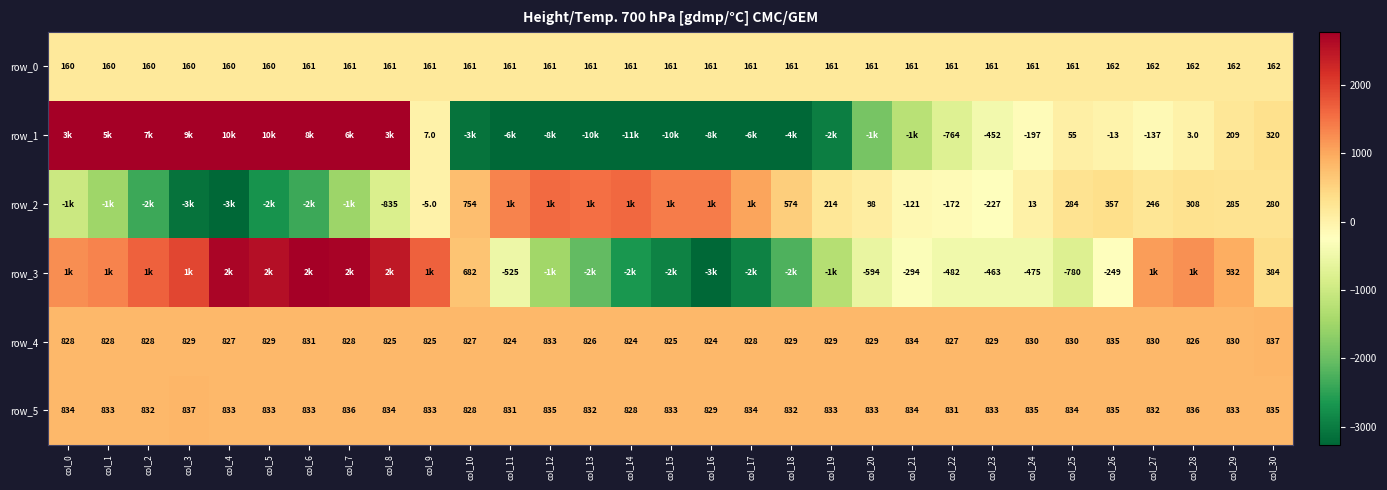

Reading left to right, list all the values displayed in this chart.

row_0: 160.7	160.8	160.8	160.9	160.9	161.0	161.0	161.1	161.1	161.2	161.2	161.3	161.3	161.4	161.4	161.5	161.5	161.6	161.6	161.7	161.8	161.8	161.8	161.9	162.0	162.0	162.0	162.1	162.1	162.2	162.2
row_1: 3983.0	5078.0	7364.0	9197.0	10414.0	10357.0	8480.0	6032.0	3134.0	7.0	-3118.0	-6309.0	-8745.0	-10984.0	-11711.0	-10385.0	-8126.0	-6093.0	-4266.0	-2963.0	-1880.0	-1235.0	-764.0	-452.0	-197.0	55.0	-13.0	-137.0	3.0	209.0	320.0
row_2: -1017.0	-1502.0	-2367.0	-3111.0	-3599.0	-2713.0	-2366.0	-1524.0	-835.0	-5.0	754.0	1342.0	1585.0	1528.0	1595.0	1410.0	1421.0	1046.0	574.0	214.0	98.0	-121.0	-172.0	-227.0	13.0	284.0	357.0	246.0	308.0	285.0	280.0
row_3: 1251.0	1350.0	1667.0	1922.0	2677.0	2562.0	2783.0	2718.0	2451.0	1680.0	682.0	-525.0	-1474.0	-2070.0	-2662.0	-2911.0	-3308.0	-2917.0	-2235.0	-1261.0	-594.0	-294.0	-482.0	-463.0	-475.0	-780.0	-249.0	1117.0	1234.0	932.0	384.0
row_4: 828.0	828.0	828.0	829.0	827.0	829.0	831.0	828.0	825.0	825.0	827.0	824.0	833.0	826.0	824.0	825.0	824.0	828.0	829.0	829.0	829.0	834.0	827.0	829.0	830.0	830.0	835.0	830.0	826.0	830.0	837.0
row_5: 834.0	833.0	832.0	837.0	833.0	833.0	833.0	836.0	834.0	833.0	828.0	831.0	835.0	832.0	828.0	833.0	829.0	834.0	832.0	833.0	833.0	834.0	831.0	833.0	835.0	834.0	835.0	832.0	836.0	833.0	835.0